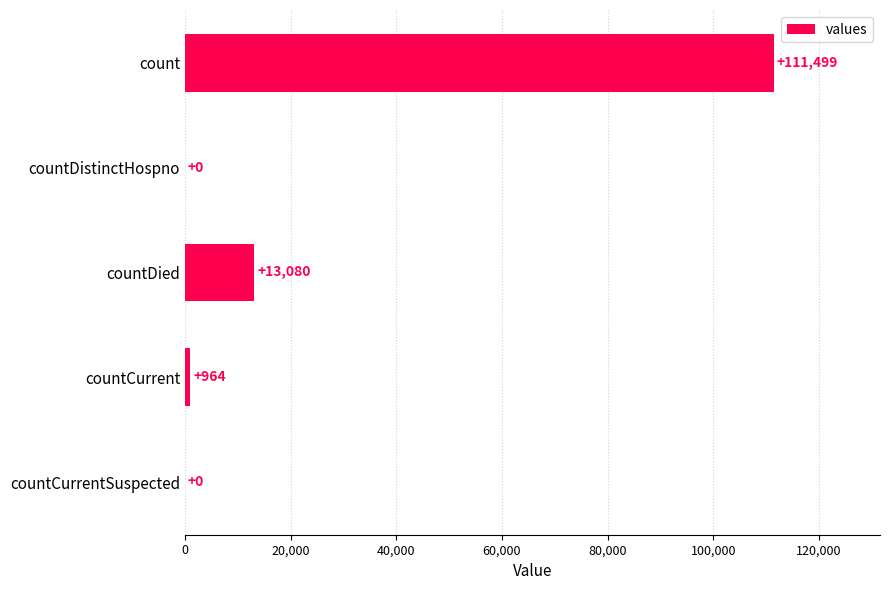

The value at countDied is 17136. True or false?

False